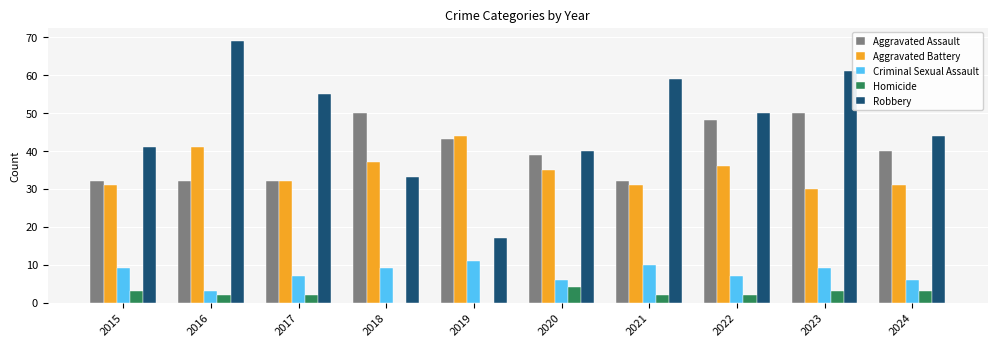

What is the total value across all series at 2019?

115